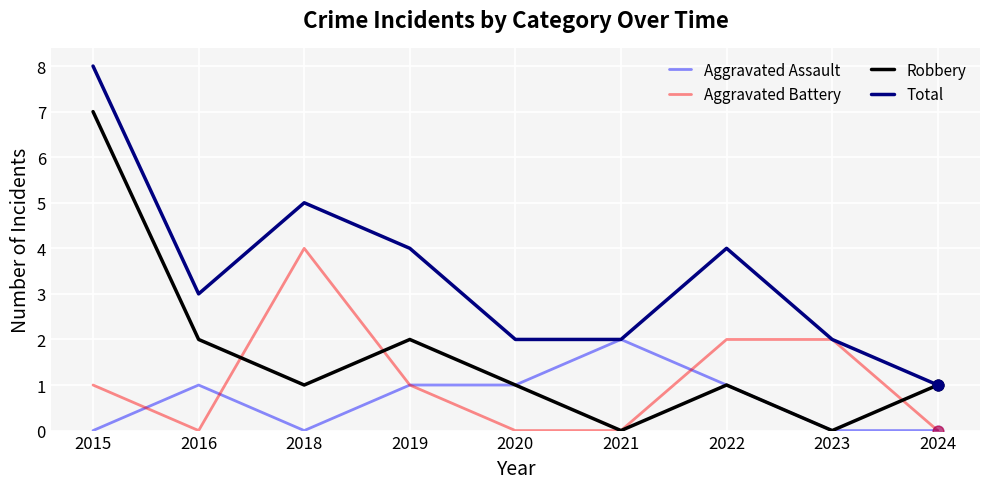

What is the total value across all series at 2020?

4